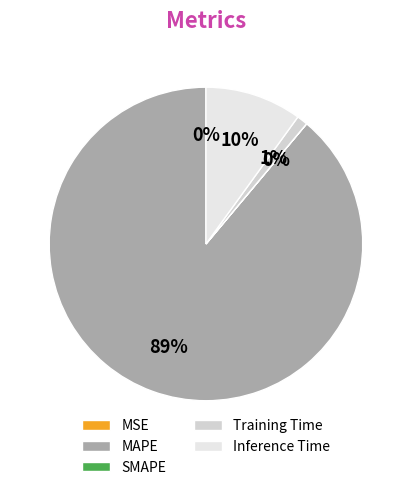

Rank the categories by value from highest to lowest.

MAPE, Inference Time, Training Time, MSE, SMAPE